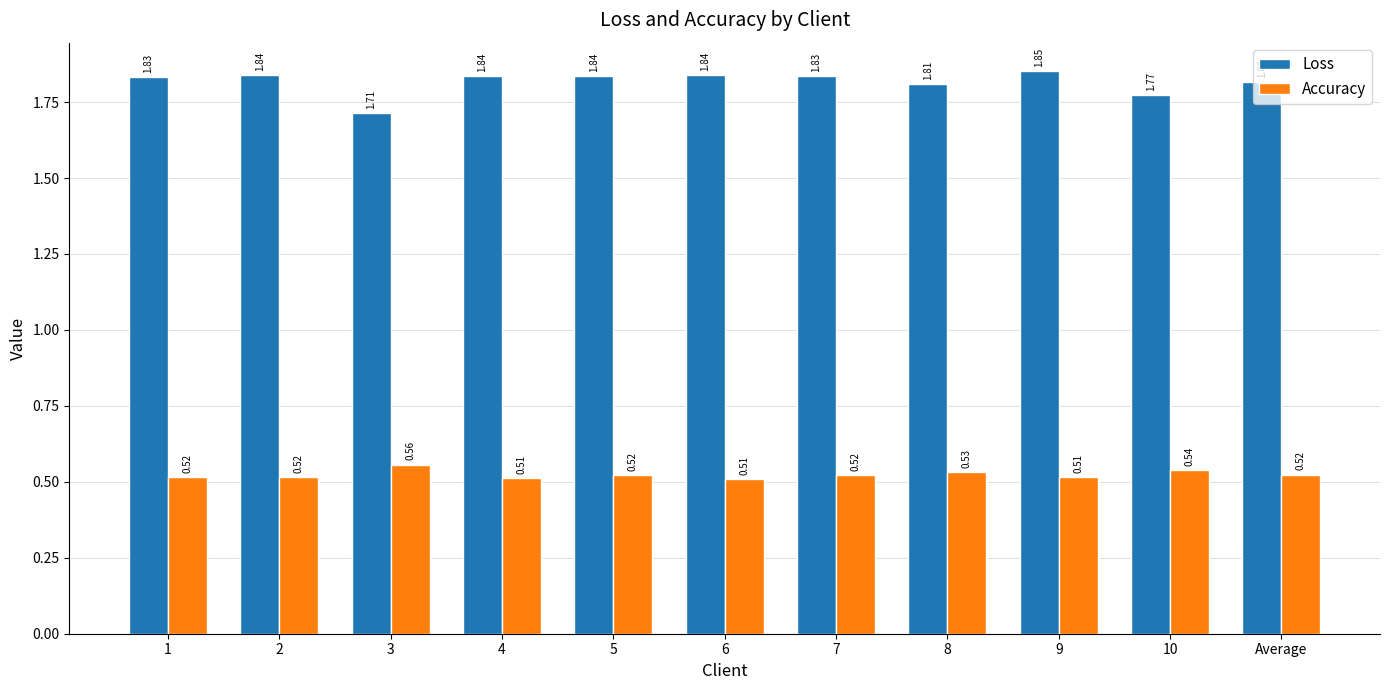

At which category is the sum across all series the highest?

9